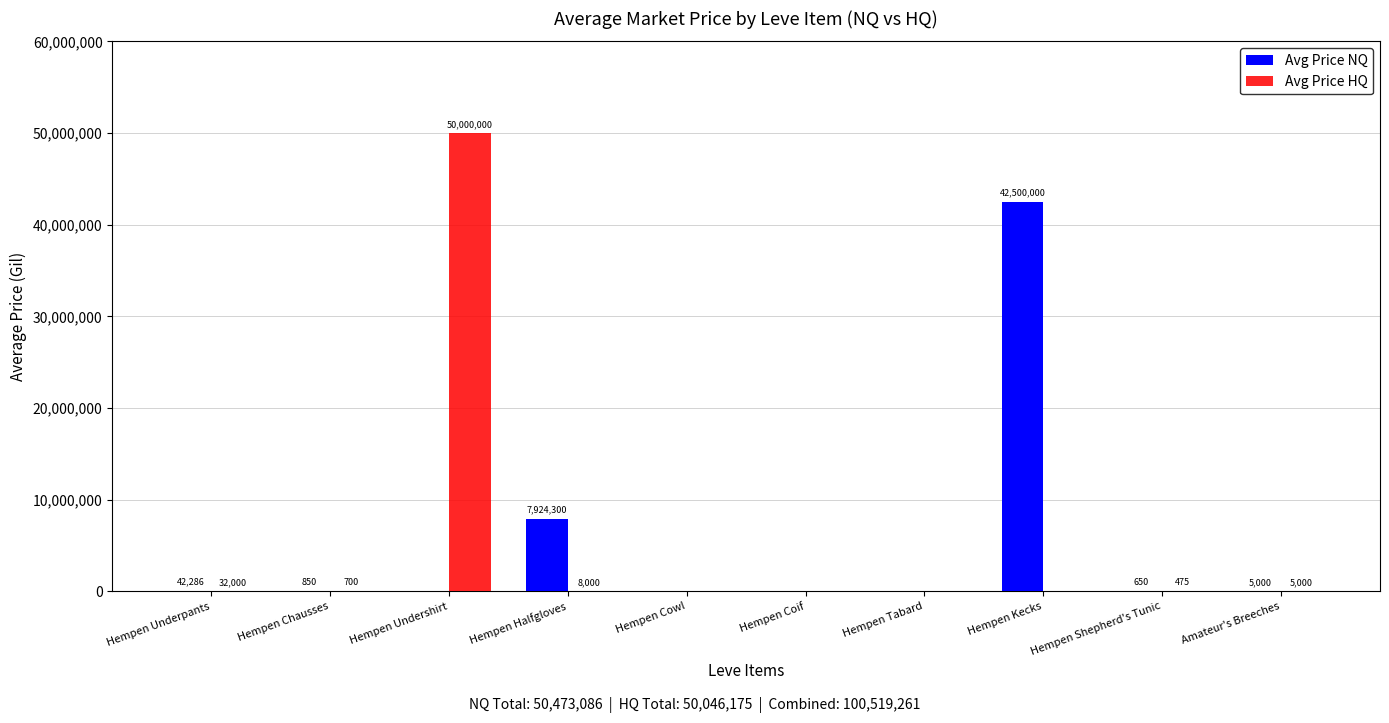

Are the bars horizontal?

No